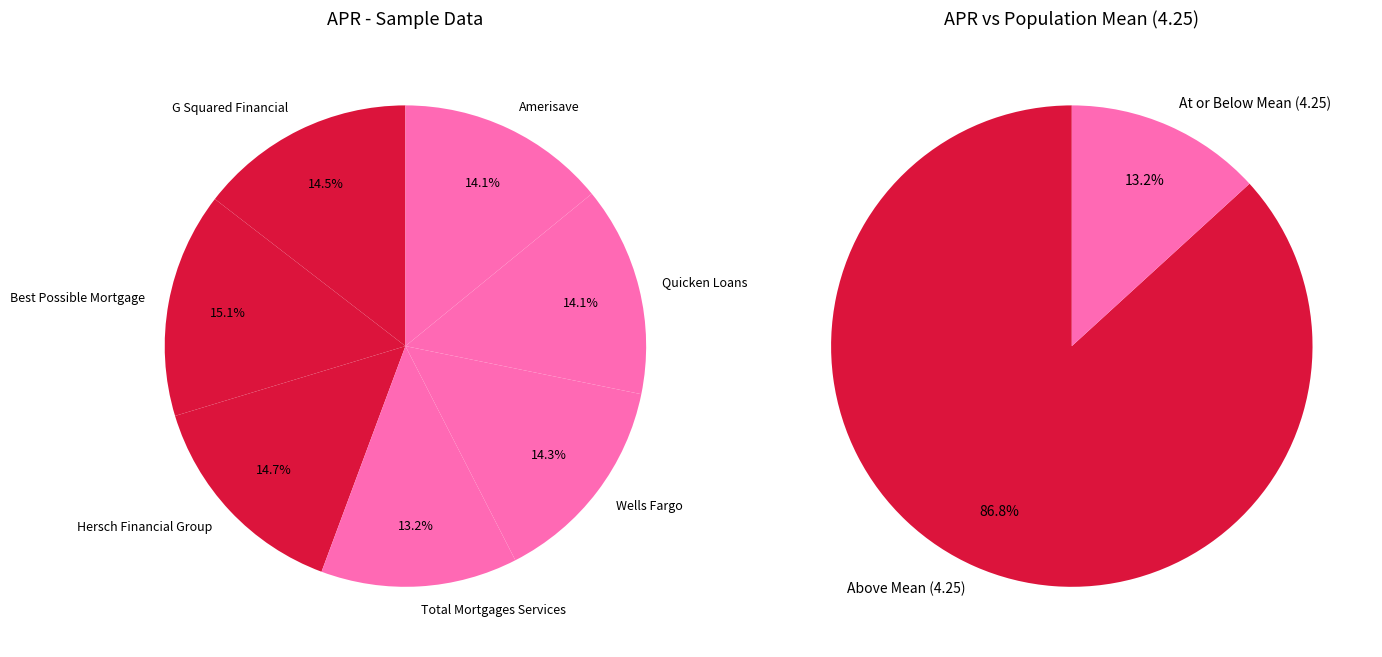

Is there a majority slice in this chart?

No